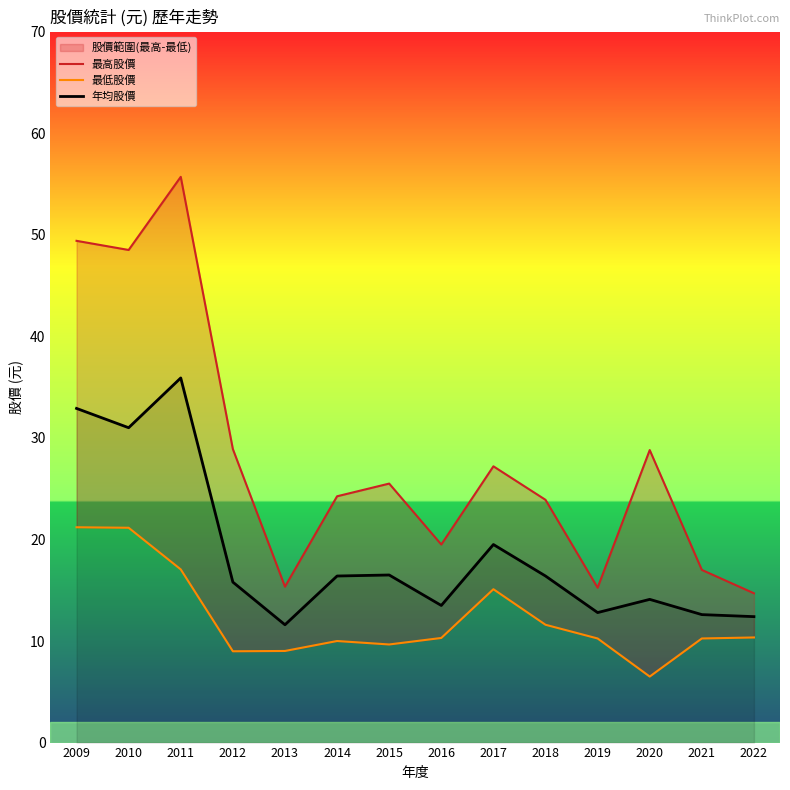

List the labels in order of 年均股價 value, smallest first.

2013, 2022, 2021, 2019, 2016, 2020, 2012, 2014, 2018, 2015, 2017, 2010, 2009, 2011